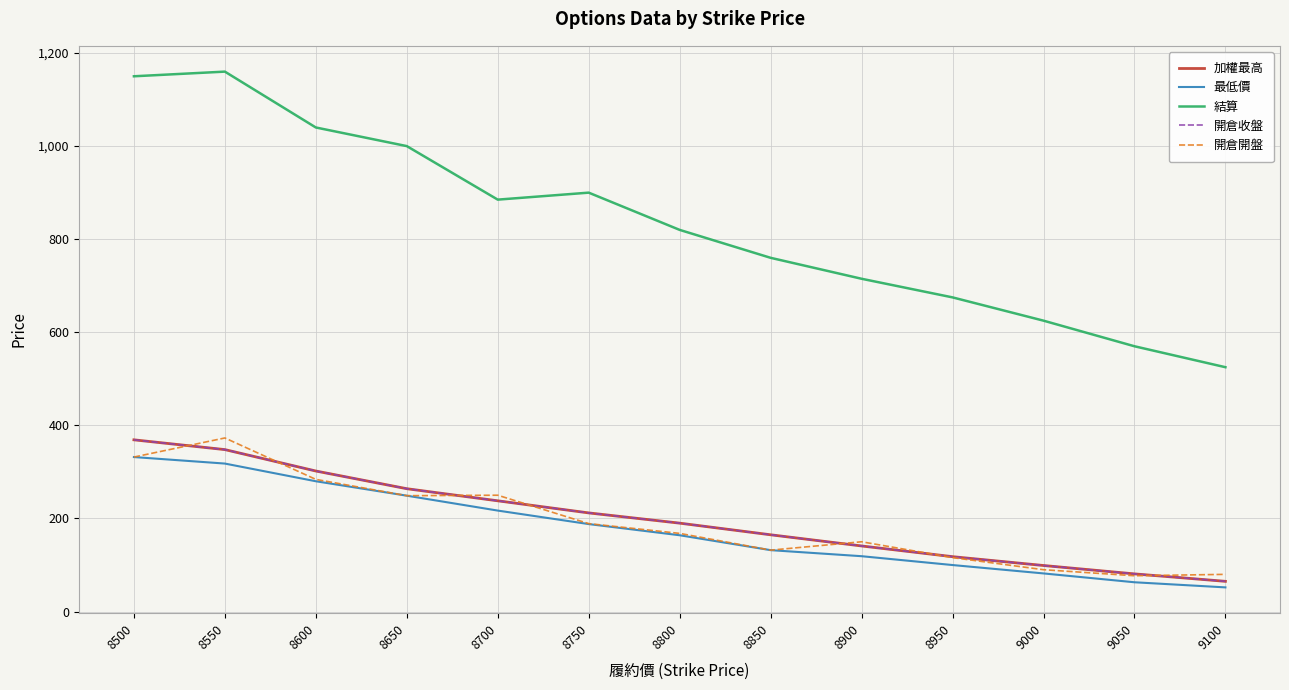

Does the chart display data point markers on the line(s)?

No